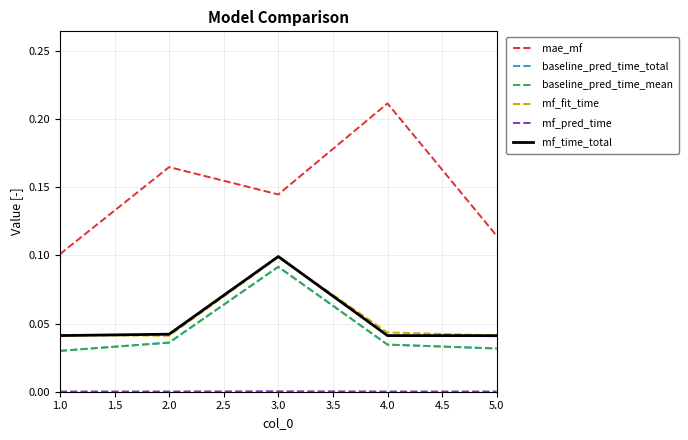

Is this an area chart (filled region under the line)?

No